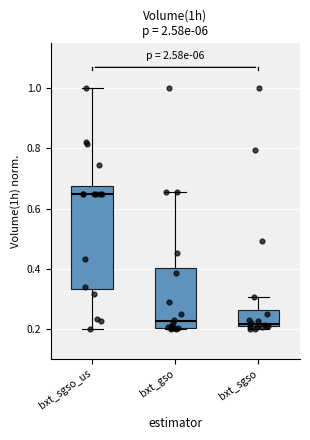

Reading left to right, read every box against the y-axis: the position of its median line, the range the box covers, and the ends of its whiskers. The values are not printed on the chart, so give them approximately, as read against the axis.

bxt_sgso_us: median 0.64, box 0.34 to 0.68, whiskers 0.20 to 1.00
bxt_gso: median 0.22, box 0.20 to 0.40, whiskers 0.20 to 0.66
bxt_sgso: median 0.22, box 0.20 to 0.26, whiskers 0.20 (just below the box's lower edge) to 0.30